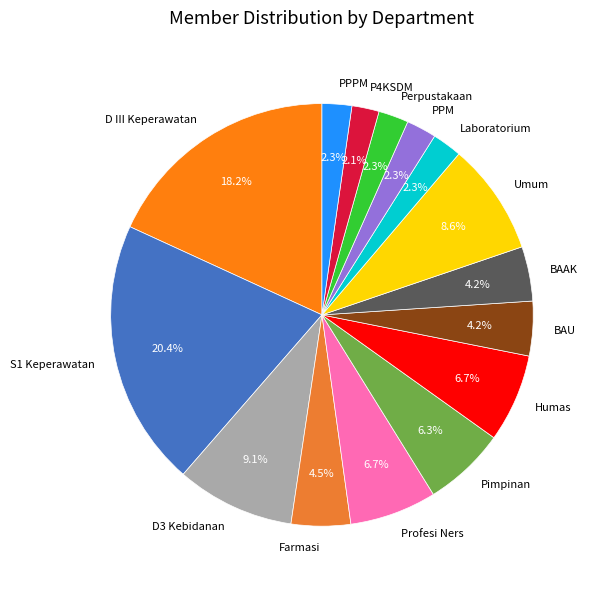

Do Profesi Ners and Umum together represent more than half of the pie?

No